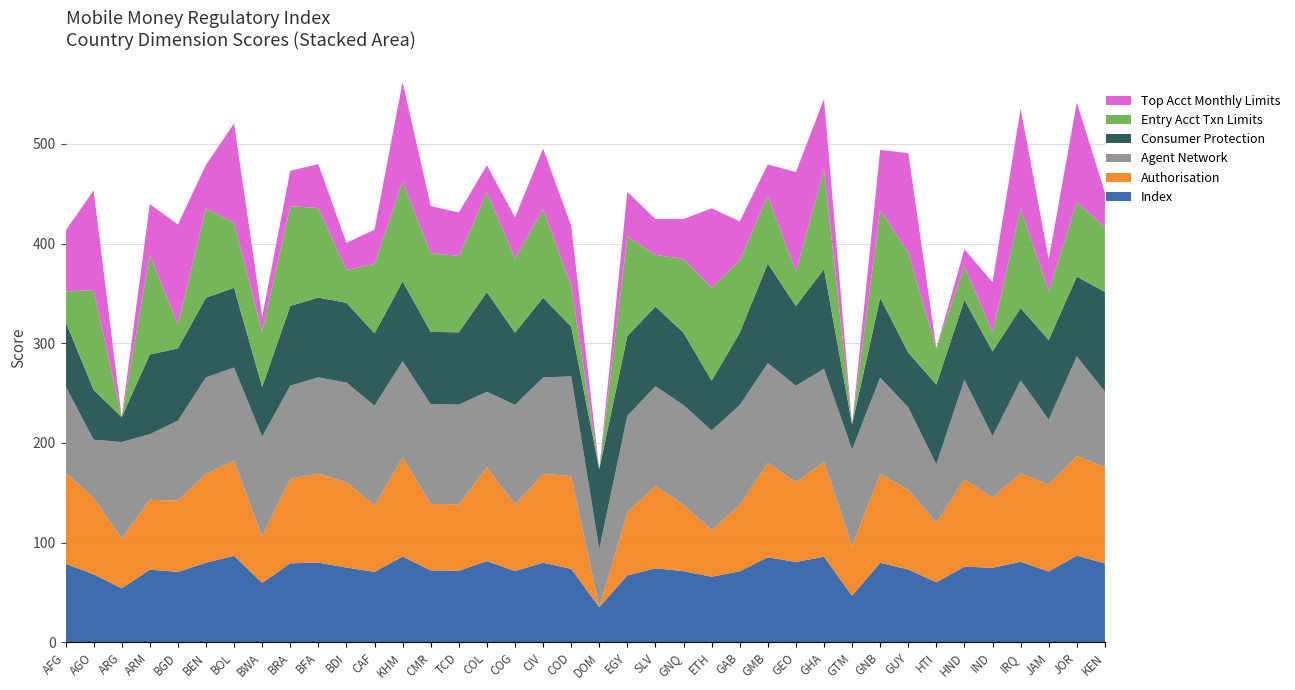

Reading left to right, extract all data points from this chart.

Index: AFG=78.8	AGO=68.2	ARG=54.2	ARM=72.9	BGD=70.7	BEN=79.9	BOL=86.8	BWA=59.6	BRA=79.3	BFA=80.0	BDI=75.0	CAF=70.7	KHM=86.0	CMR=72.2	TCD=71.8	COL=81.5	COG=71.5	CIV=79.8	COD=73.7	DOM=35.2	EGY=67.2	SLV=74.3	GNQ=71.4	ETH=65.8	GAB=71.2	GMB=85.3	GEO=80.7	GHA=85.8	GTM=46.8	GNB=79.7	GUY=73.1	HTI=60.2	HND=75.9	IND=74.8	IRQ=80.8	JAM=71.0	JOR=87.0	KEN=79.2
Authorisation: AFG=91.5	AGO=76.7	ARG=50.0	ARM=70.0	BGD=71.5	BEN=89.2	BOL=95.5	BWA=46.7	BRA=84.8	BFA=89.2	BDI=85.5	CAF=66.7	KHM=99.3	CMR=66.7	TCD=66.7	COL=93.9	COG=66.7	CIV=89.2	COD=93.1	DOM=0.0	EGY=63.3	SLV=82.5	GNQ=66.7	ETH=46.7	GAB=66.7	GMB=94.8	GEO=80.0	GHA=95.2	GTM=50.0	GNB=89.2	GUY=80.0	HTI=60.0	HND=87.6	IND=70.3	IRQ=88.6	JAM=87.2	JOR=99.9	KEN=96.3
Agent Network: AFG=86.7	AGO=58.3	ARG=96.7	ARM=65.8	BGD=80.0	BEN=96.7	BOL=93.3	BWA=100.0	BRA=93.3	BFA=96.7	BDI=100.0	CAF=100.0	KHM=96.7	CMR=100.0	TCD=100.0	COL=75.8	COG=100.0	CIV=96.7	COD=100.0	DOM=58.3	EGY=96.7	SLV=100.0	GNQ=100.0	ETH=100.0	GAB=100.0	GMB=100.0	GEO=96.7	GHA=93.3	GTM=96.7	GNB=96.7	GUY=82.5	HTI=58.3	HND=100.0	IND=61.7	IRQ=93.3	JAM=65.0	JOR=100.0	KEN=75.8
Consumer Protection: AFG=65.0	AGO=50.0	ARG=25.0	ARM=80.0	BGD=72.5	BEN=80.0	BOL=80.0	BWA=50.0	BRA=80.0	BFA=80.0	BDI=80.0	CAF=72.5	KHM=80.0	CMR=72.5	TCD=72.5	COL=100.0	COG=72.5	CIV=80.0	COD=50.0	DOM=80.0	EGY=80.0	SLV=80.0	GNQ=72.5	ETH=50.0	GAB=72.5	GMB=100.0	GEO=80.0	GHA=100.0	GTM=25.0	GNB=80.0	GUY=55.0	HTI=80.0	HND=80.0	IND=85.0	IRQ=72.5	JAM=80.0	JOR=80.0	KEN=100.0
Entry Acct Txn Limits: AFG=30.1	AGO=100.0	ARG=0.0	ARM=100.0	BGD=24.4	BEN=89.6	BOL=64.9	BWA=55.6	BRA=100.0	BFA=89.9	BDI=32.9	CAF=69.8	KHM=100.0	CMR=79.1	TCD=76.5	COL=100.0	COG=74.6	CIV=88.9	COD=41.3	DOM=0.0	EGY=100.0	SLV=51.9	GNQ=74.0	ETH=93.1	GAB=73.0	GMB=67.8	GEO=34.4	GHA=100.0	GTM=0.0	GNB=88.4	GUY=100.0	HTI=36.7	HND=34.0	IND=18.8	IRQ=100.0	JAM=49.0	JOR=74.5	KEN=65.4
Top Acct Monthly Limits: AFG=60.8	AGO=100.0	ARG=0.0	ARM=50.9	BGD=100.0	BEN=43.7	BOL=100.0	BWA=14.7	BRA=35.6	BFA=43.9	BDI=27.3	CAF=34.3	KHM=100.0	CMR=47.2	TCD=43.7	COL=27.3	COG=41.0	CIV=60.7	COD=59.9	DOM=0.0	EGY=44.6	SLV=36.0	GNQ=40.1	ETH=79.7	GAB=38.8	GMB=31.5	GEO=100.0	GHA=70.5	GTM=0.0	GNB=60.0	GUY=100.0	HTI=0.0	HND=16.8	IND=50.6	IRQ=100.0	JAM=31.9	JOR=100.0	KEN=34.5